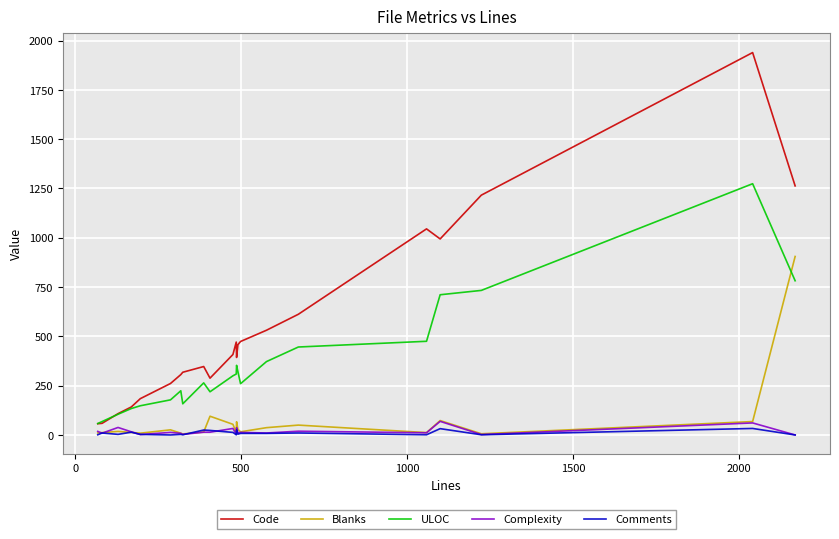

What is the difference between the maximum and minimum values in the Comments series?

33